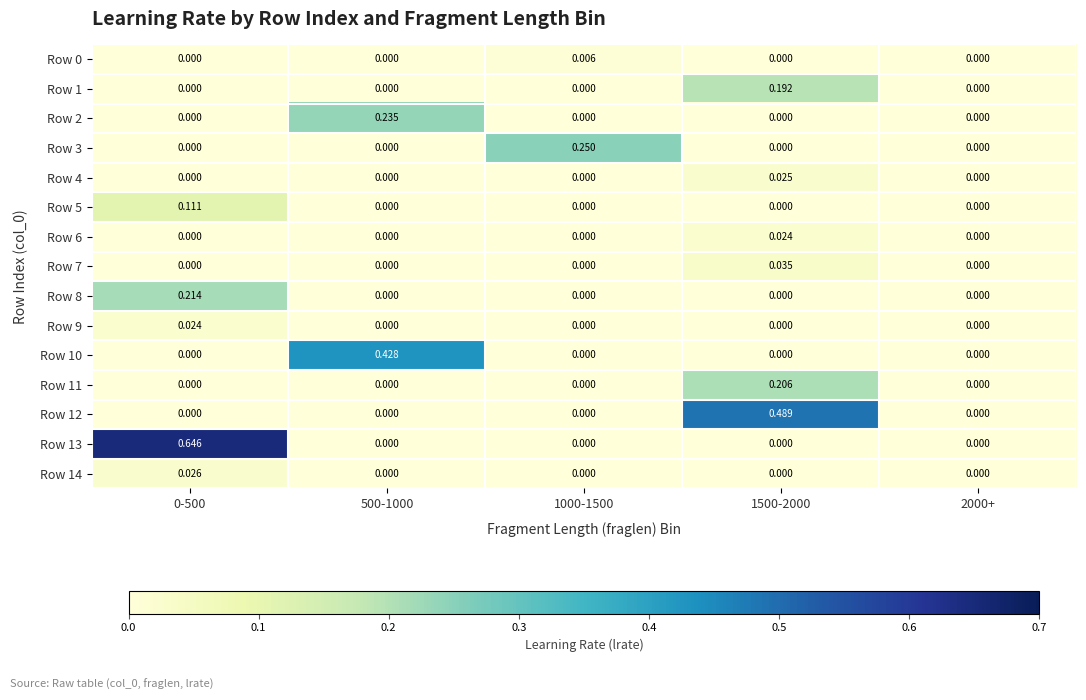

How many categories are shown in the chart?

5